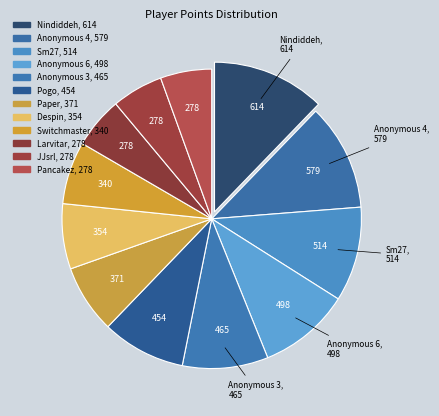

How many segments does this pie chart have?

12